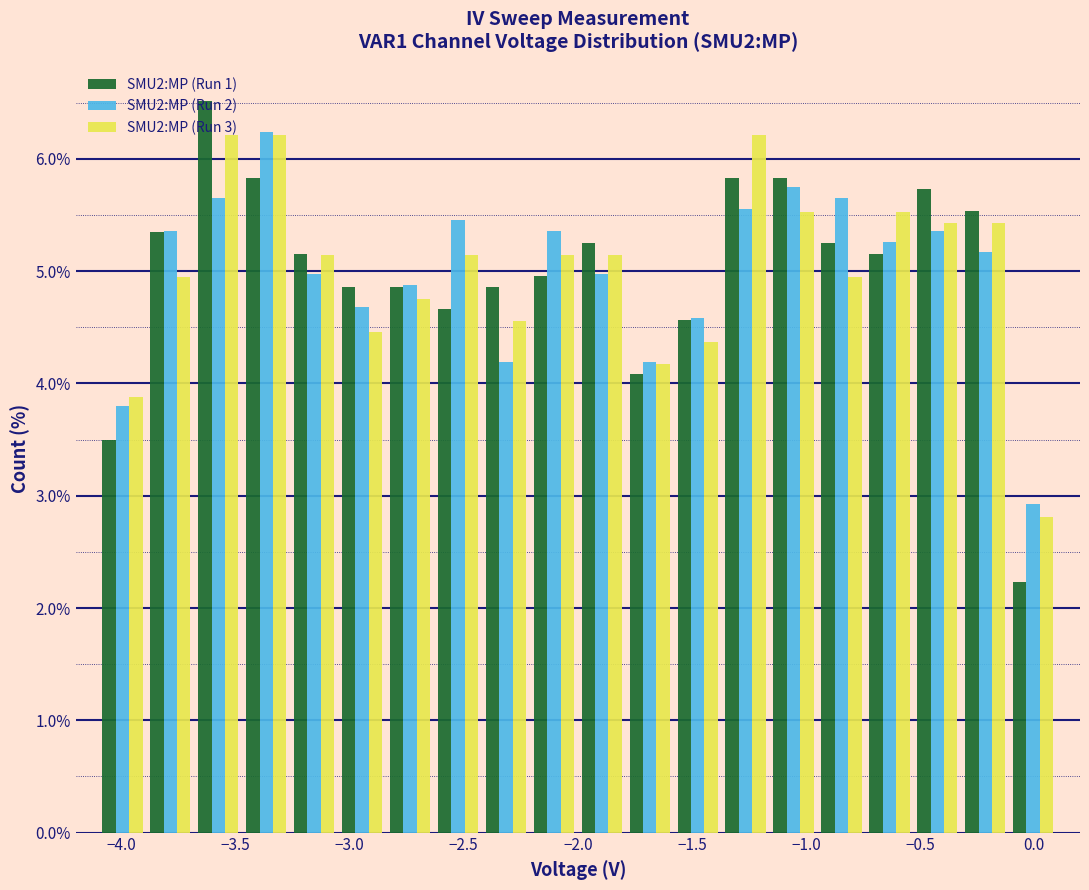

What is the height of the SMU2:MP (Run 3) bar covering -4.10 to -3.89 on the x-axis? Neither the bar edges nor the heights are printed on the chart, so give them approximately, as read against the axes.

3.9